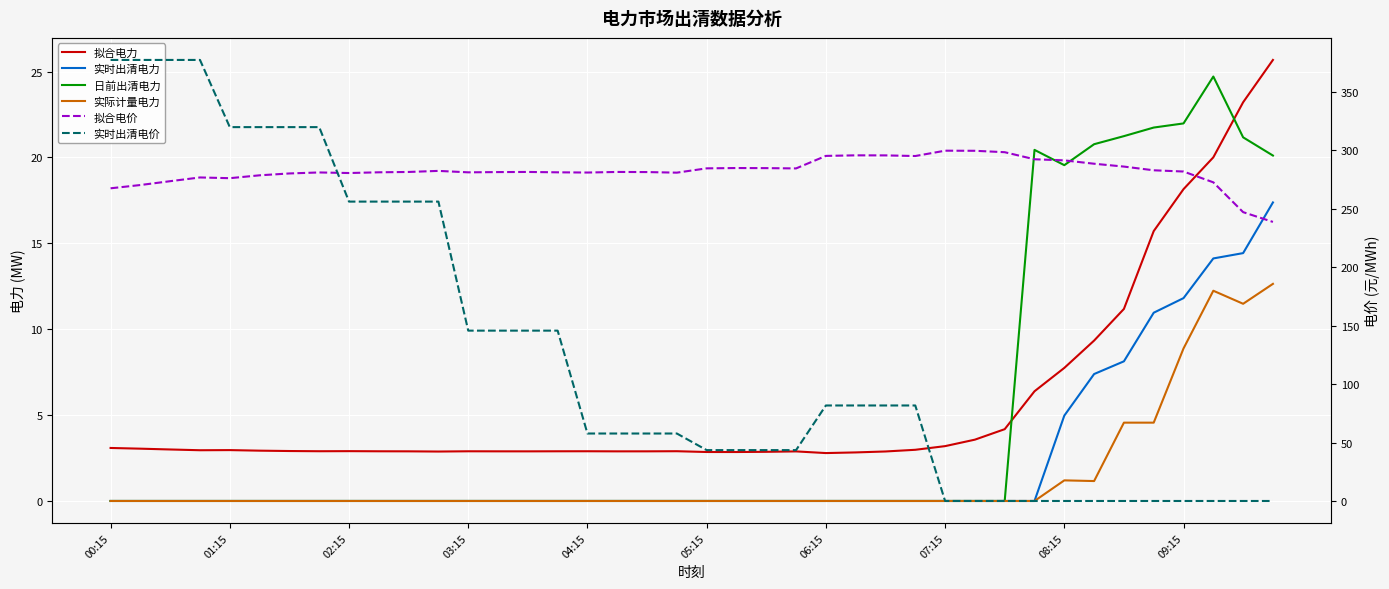

What are all the series names shown in the legend?

拟合电力, 实时出清电力, 日前出清电力, 实际计量电力, 拟合电价, 实时出清电价